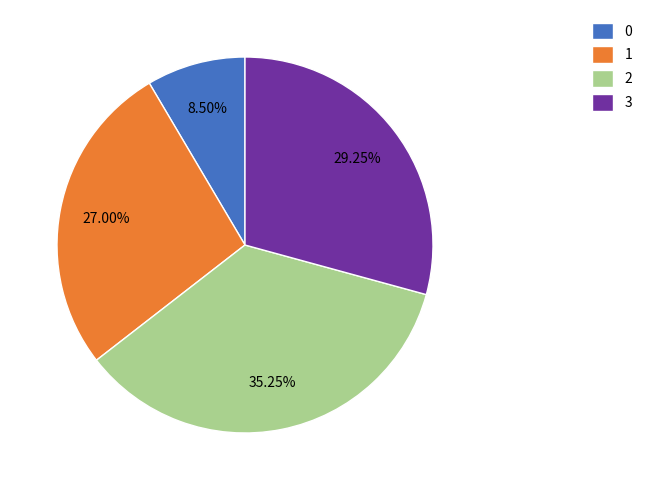

Rank the categories by value from highest to lowest.

2, 3, 1, 0